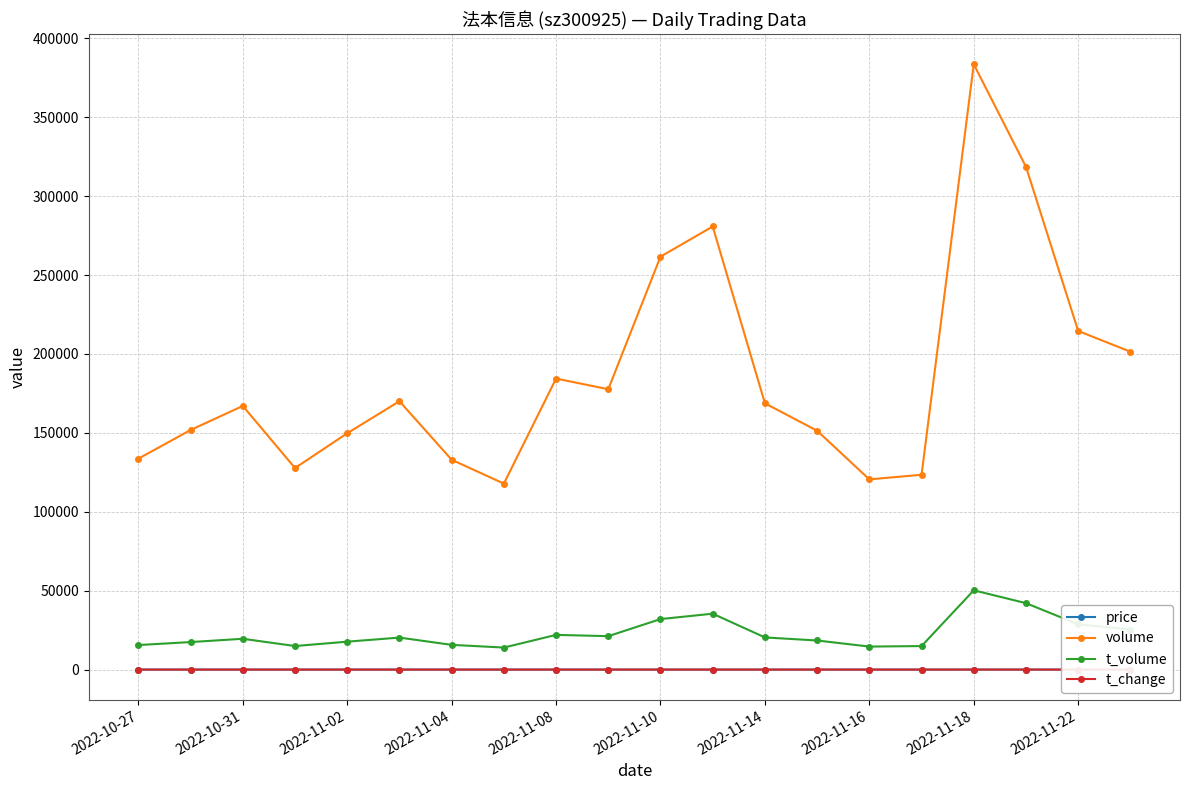

What are all the series names shown in the legend?

price, volume, t_volume, t_change